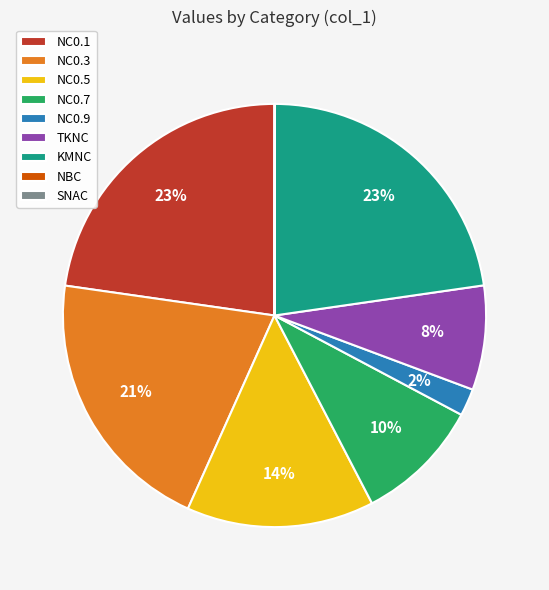

What percentage is the NC0.9 slice, to the nearest percent?

2%